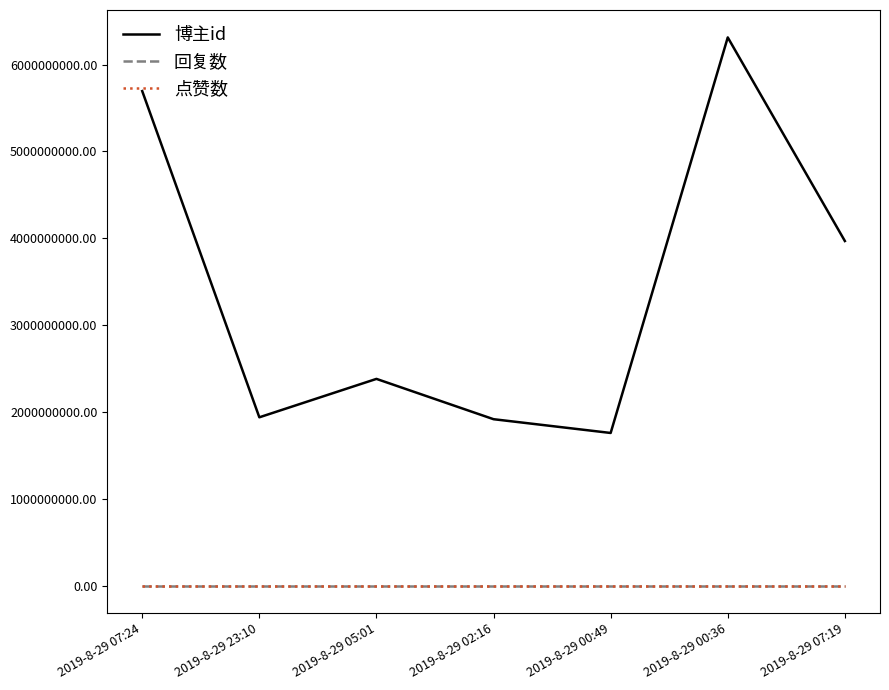

Which series has the widest spread of values?

博主id